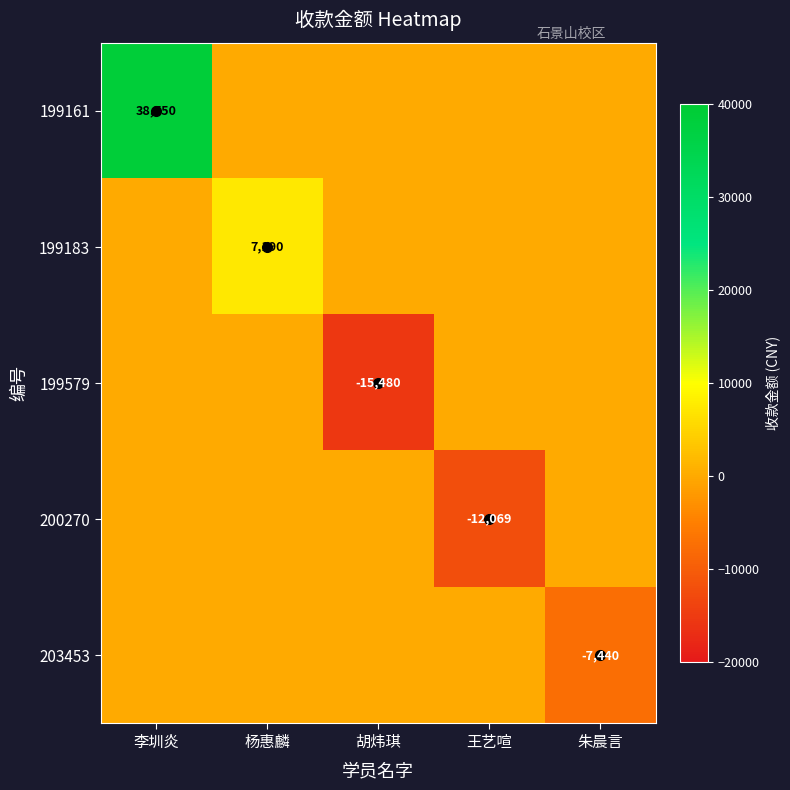

The value of 199161 at 李圳炎 is 38750. True or false?

True